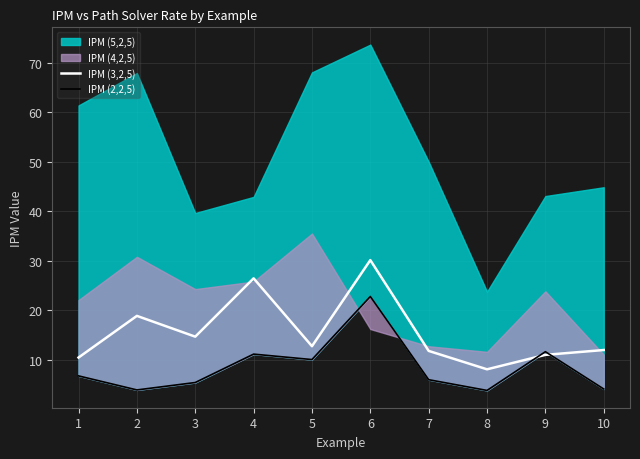

How many values in the IPM (2,2,5) series exceed 6?

5